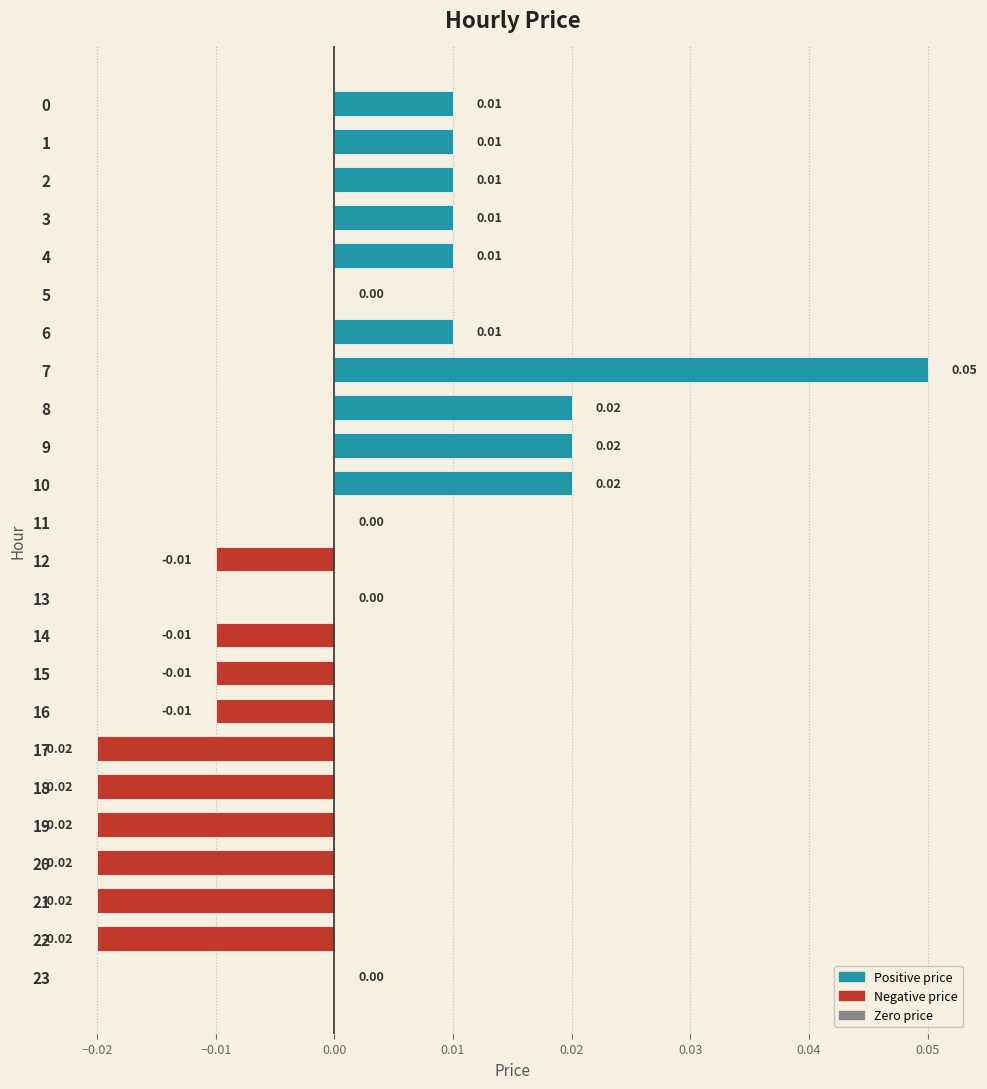

Which label corresponds to the largest value in the chart?

7